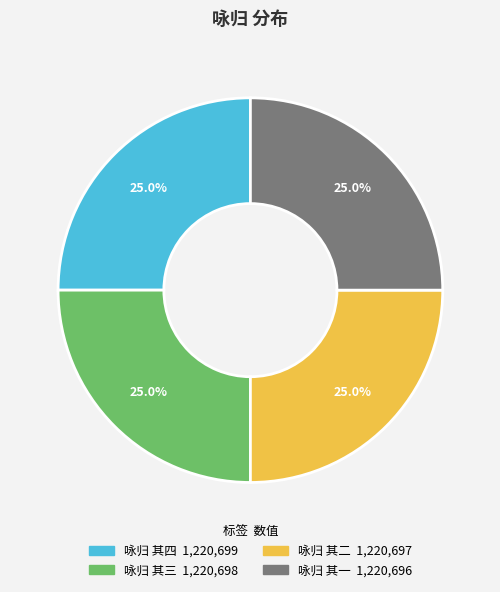

Approximately how many times larger is the value at 咏归 其四 compared to 咏归 其一?

1.0